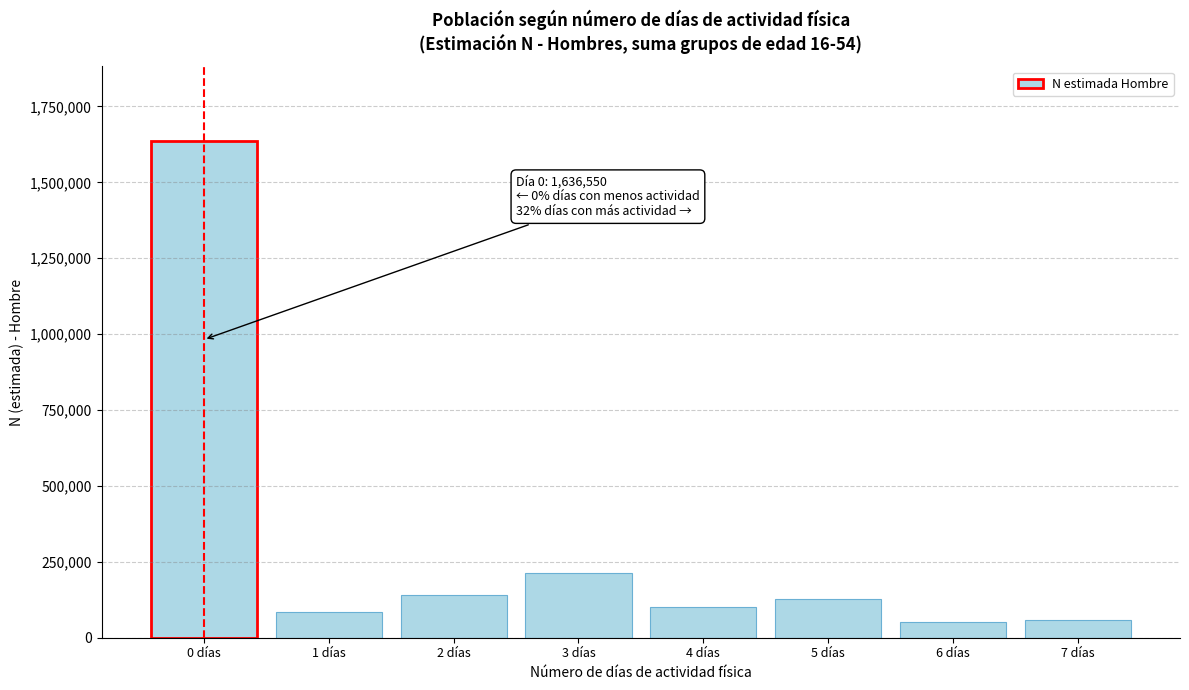

Reading left to right, extract all data points from this chart.

1636550	84823	142276	213313	102730	127804	51818	59634